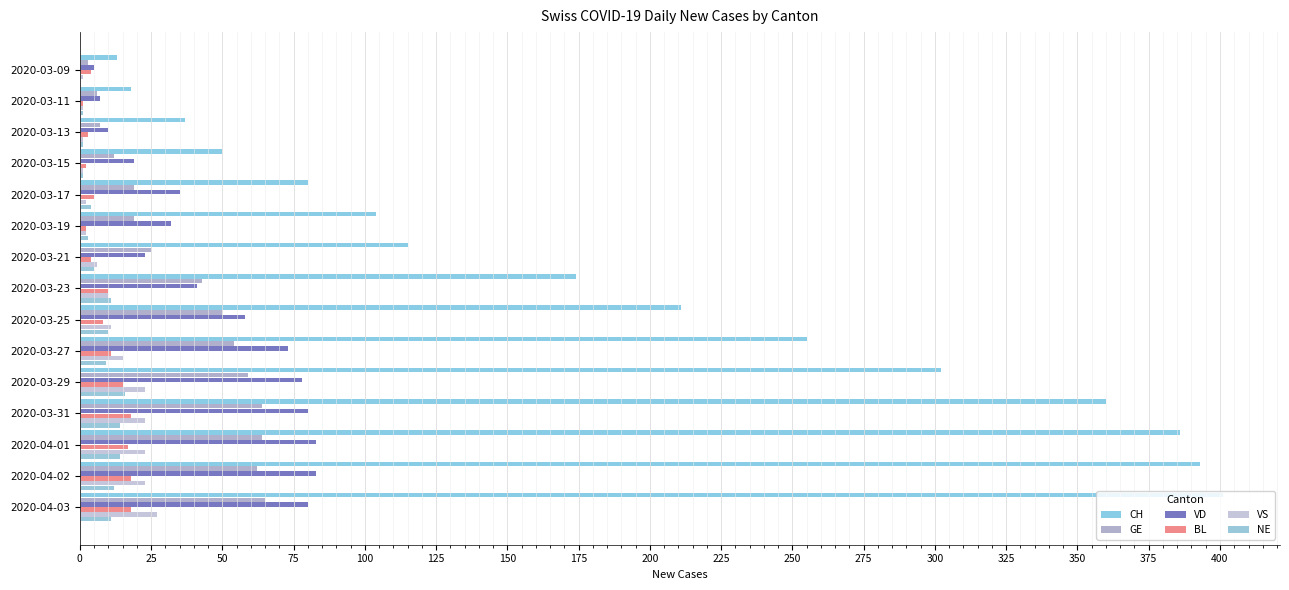

What is the average value of the VD series?

47